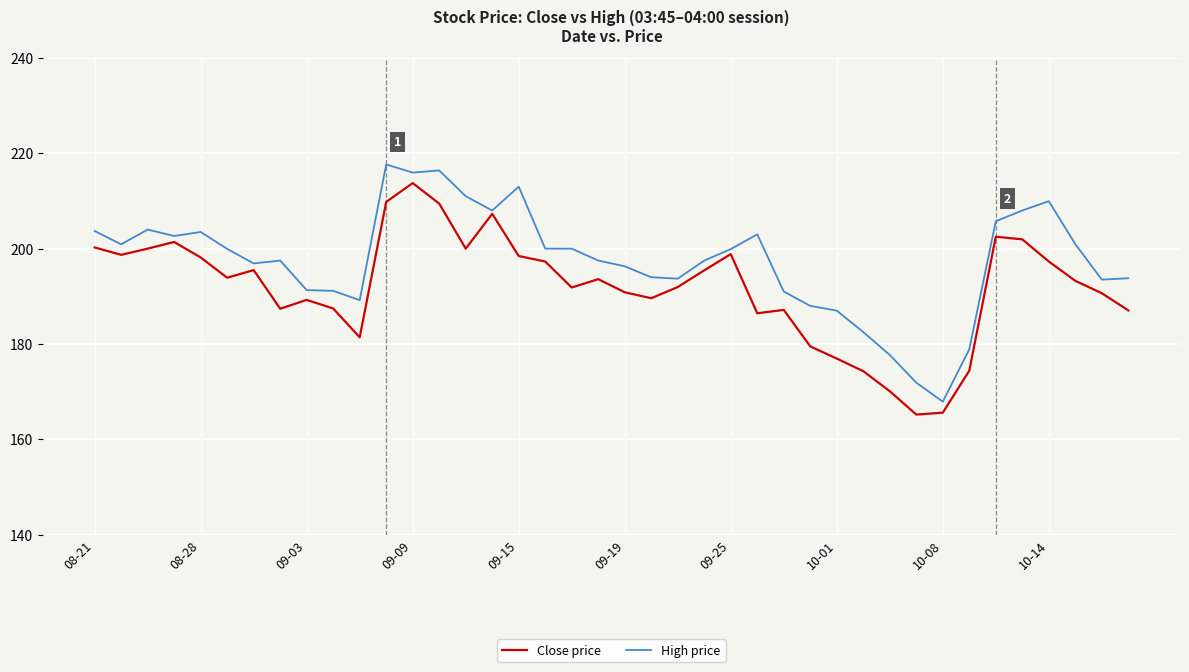

Which series has the largest total across all categories?

High price